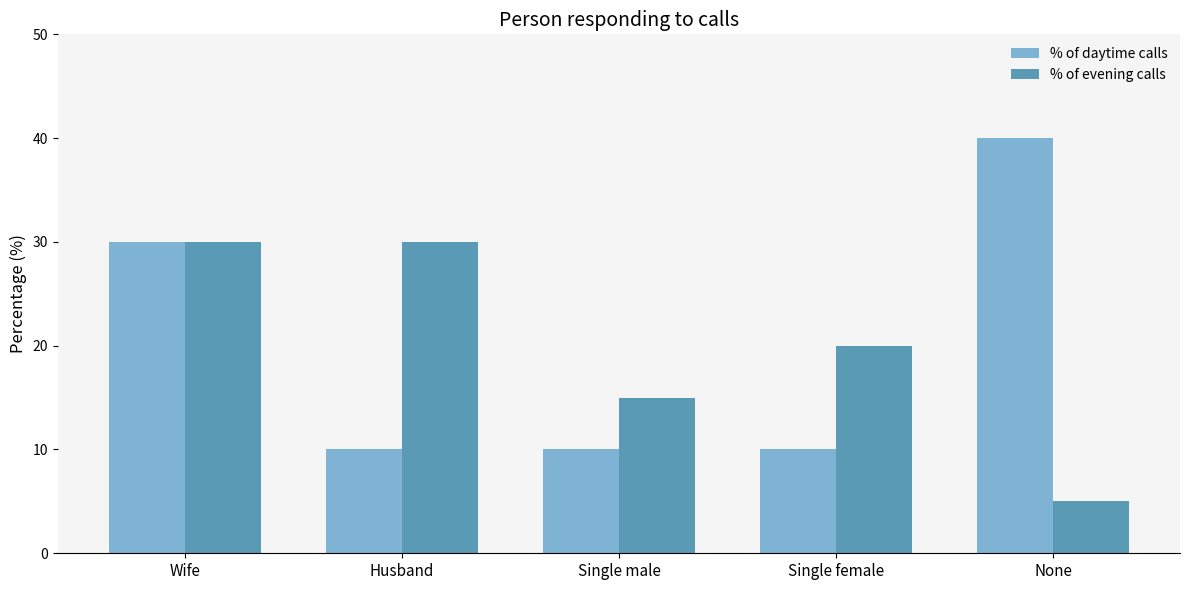

Reading left to right, transcribe all the data shown in this chart.

% of daytime calls: 30	10	10	10	40
% of evening calls: 30	30	15	20	5